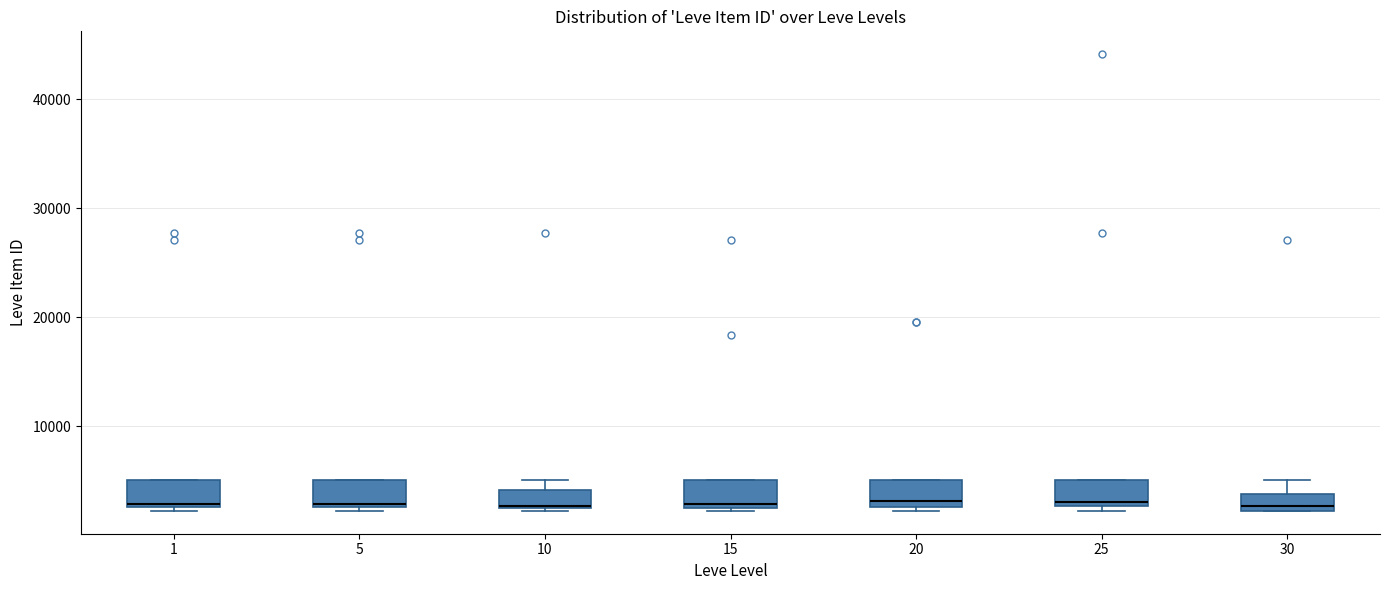

Reading left to right, read every box against the y-axis: the position of its median line, the range the box covers, and the ends of its whiskers. The values are not printed on the chart, so give them approximately, as read against the axis.

1: median 3000, box 3000 to 5000, whiskers 2000 to 5000
5: median 3000, box 3000 to 5000, whiskers 2000 to 5000
10: median 3000 (drawn on the box's lower edge), box 2000 to 4000, whiskers 2000 to 5000
15: median 3000, box 2000 to 5000, whiskers 2000 to 5000
20: median 3000 (just above the box's lower edge), box 3000 to 5000, whiskers 2000 to 5000
25: median 3000 (just above the box's lower edge), box 3000 to 5000, whiskers 2000 to 5000
30: median 3000, box 2000 to 4000, whiskers 2000 to 5000